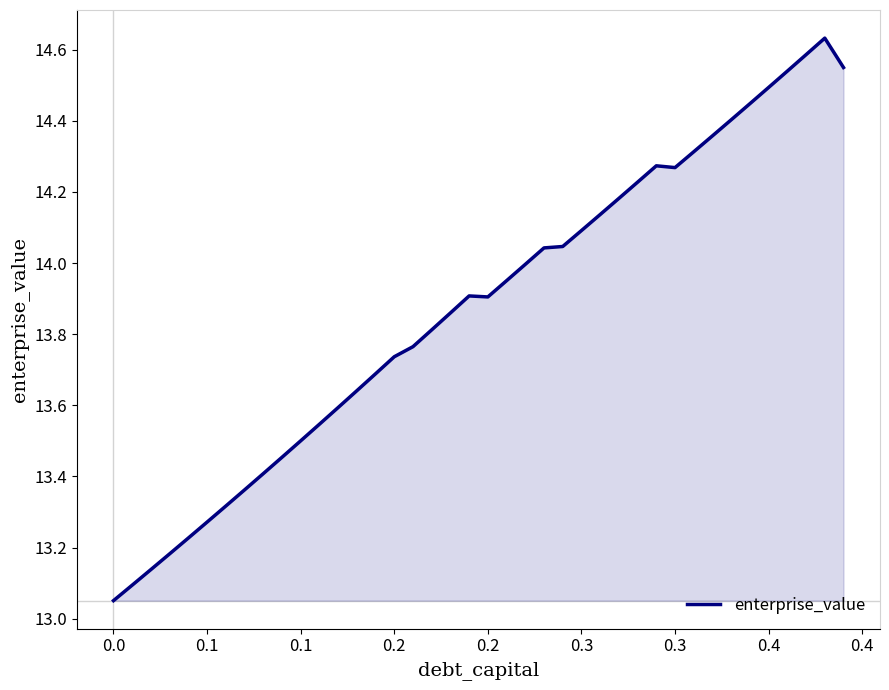

What is the sum of all values?

555.0